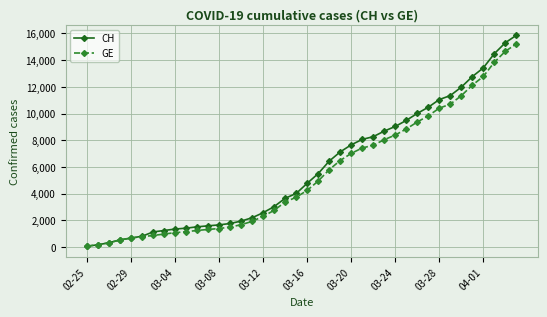

How many lines are shown in the chart?

2